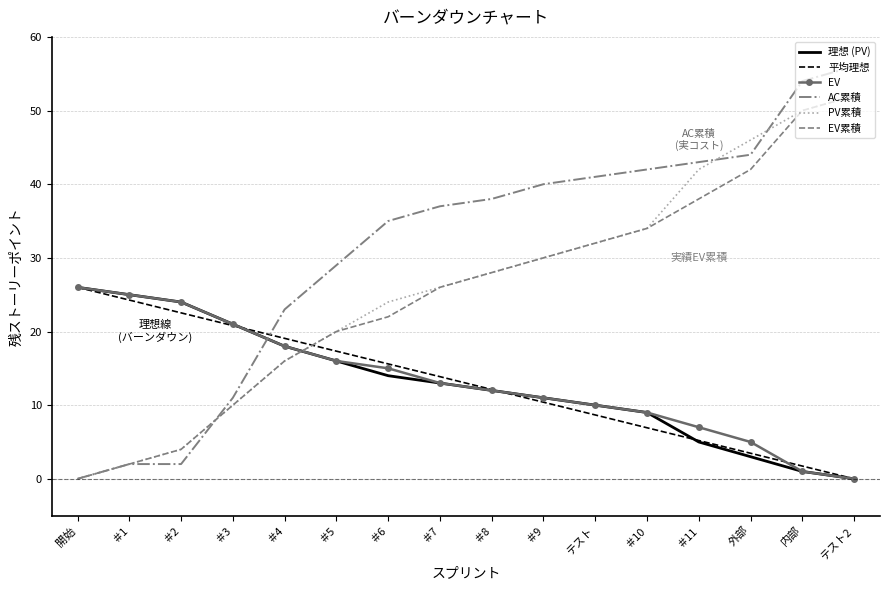

True or false: 平均理想 and PV累積 intersect in this chart.

True